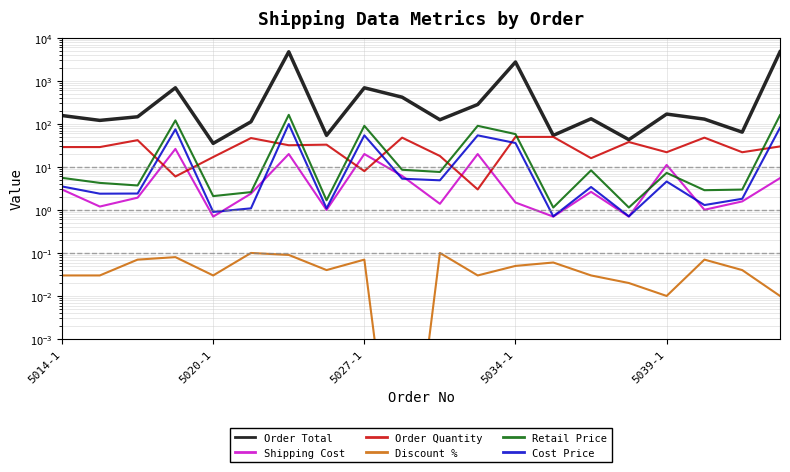

What is the average value of the Order Total series?

785.9